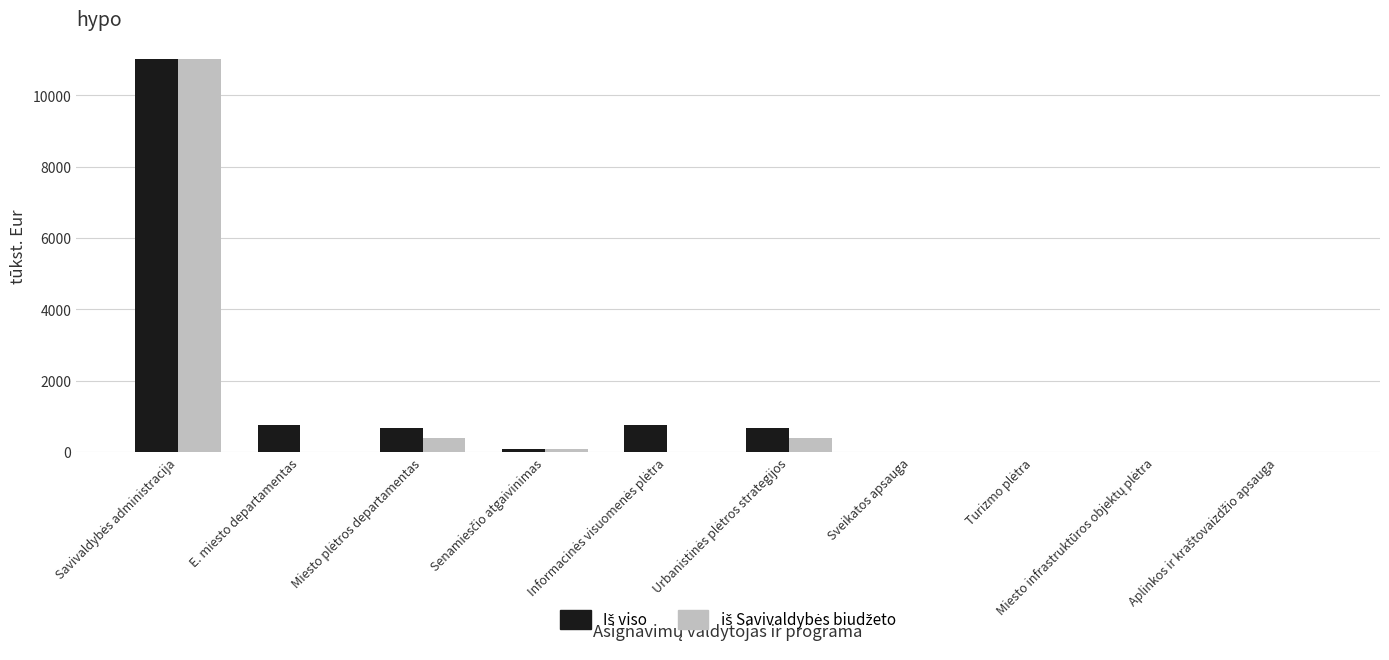

What is the maximum value shown in the chart?

11022.3